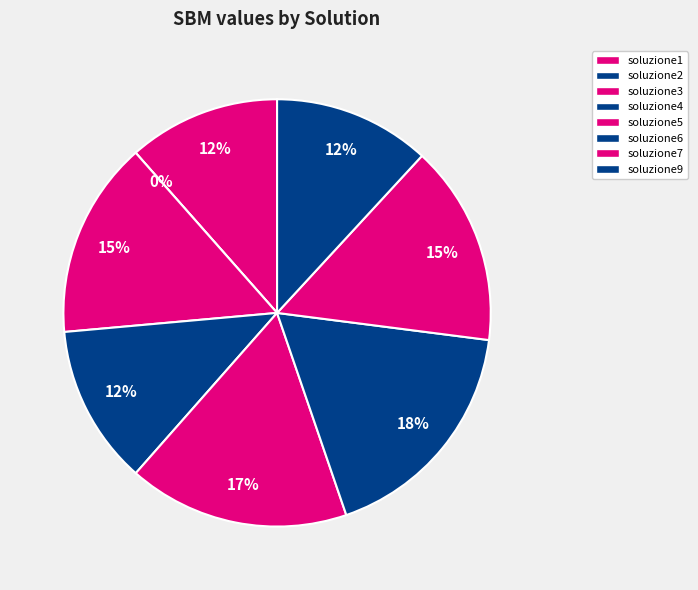

Which category has the smallest portion of the pie?

soluzione2